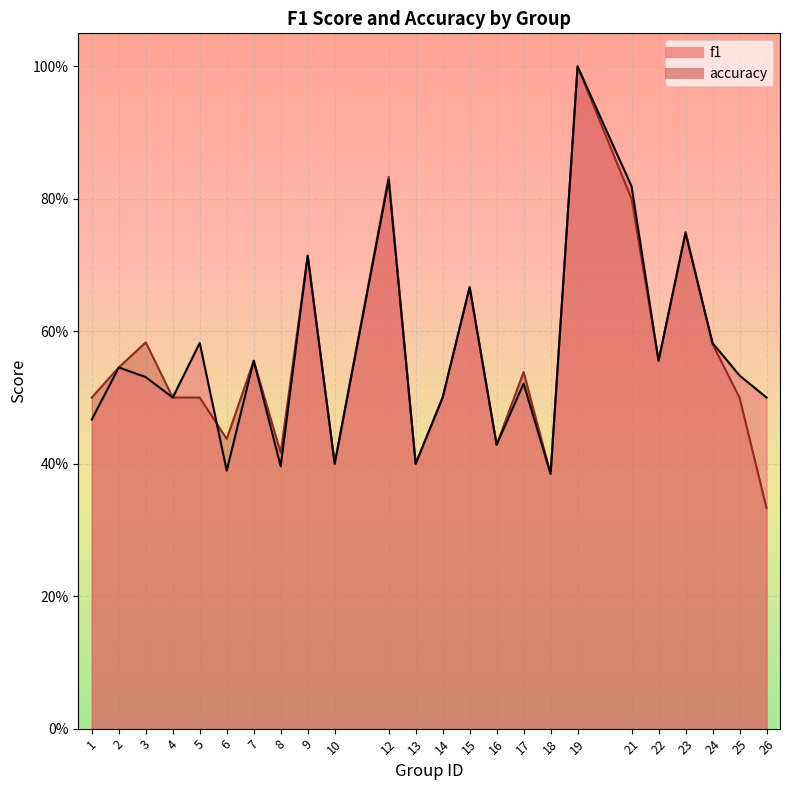

The accuracy series shows 0.8 at 3. True or false?

False